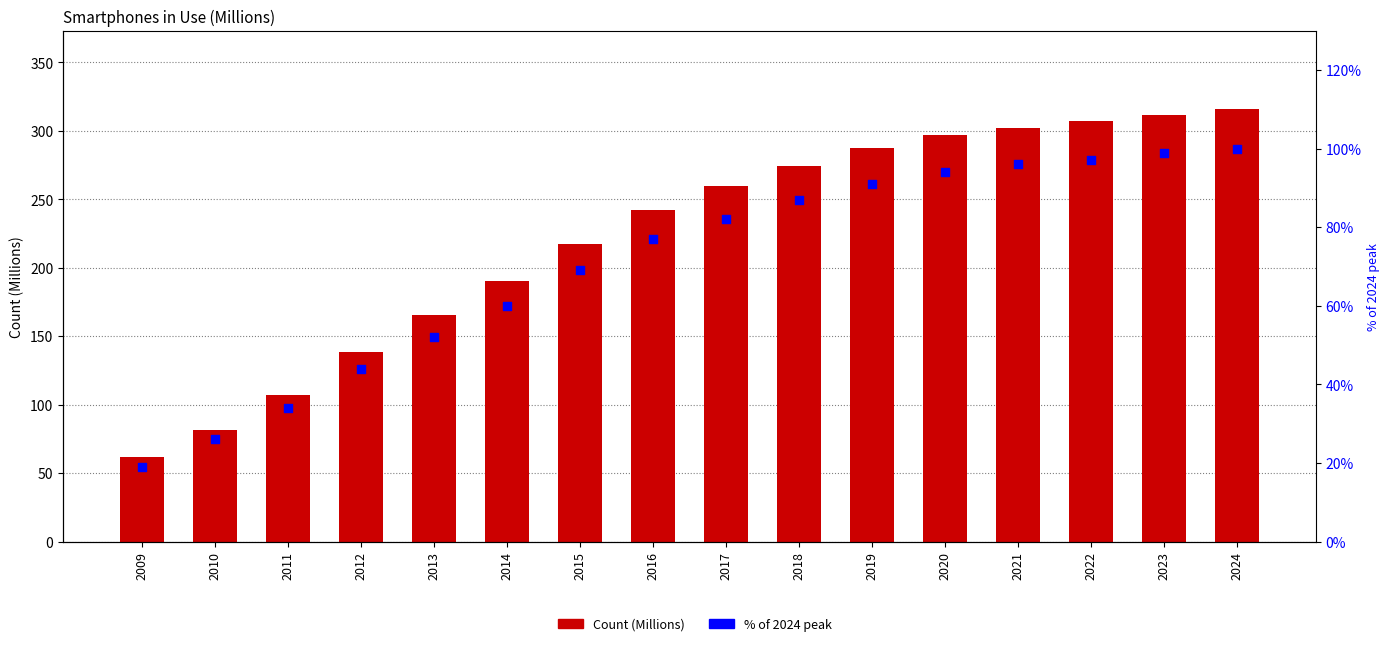

Which series has the widest spread of Y values?

Count